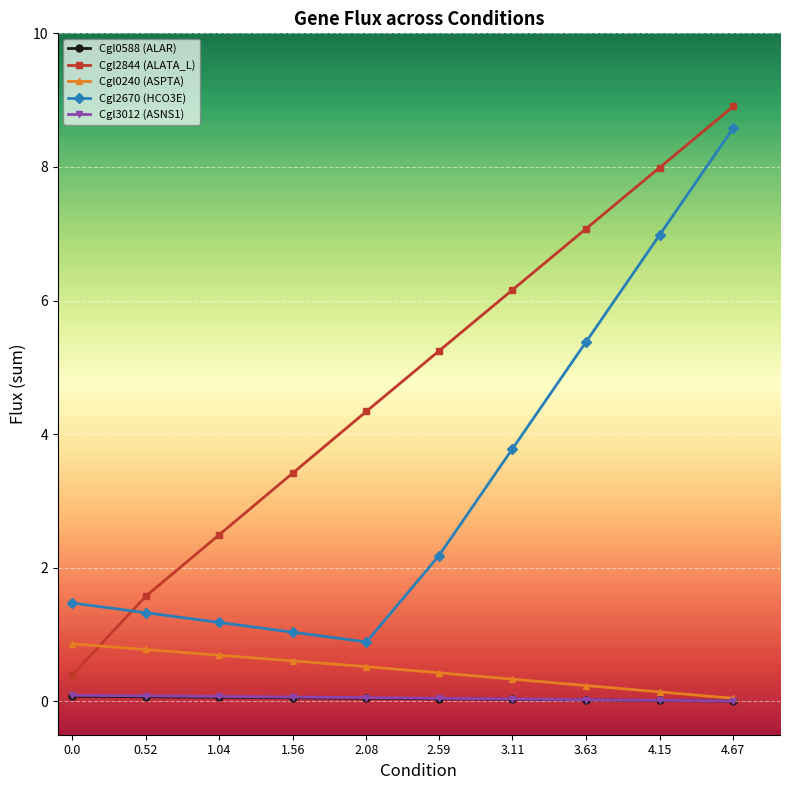

At which category does Cgl2670 (HCO3E) reach its first local valley?

2.08